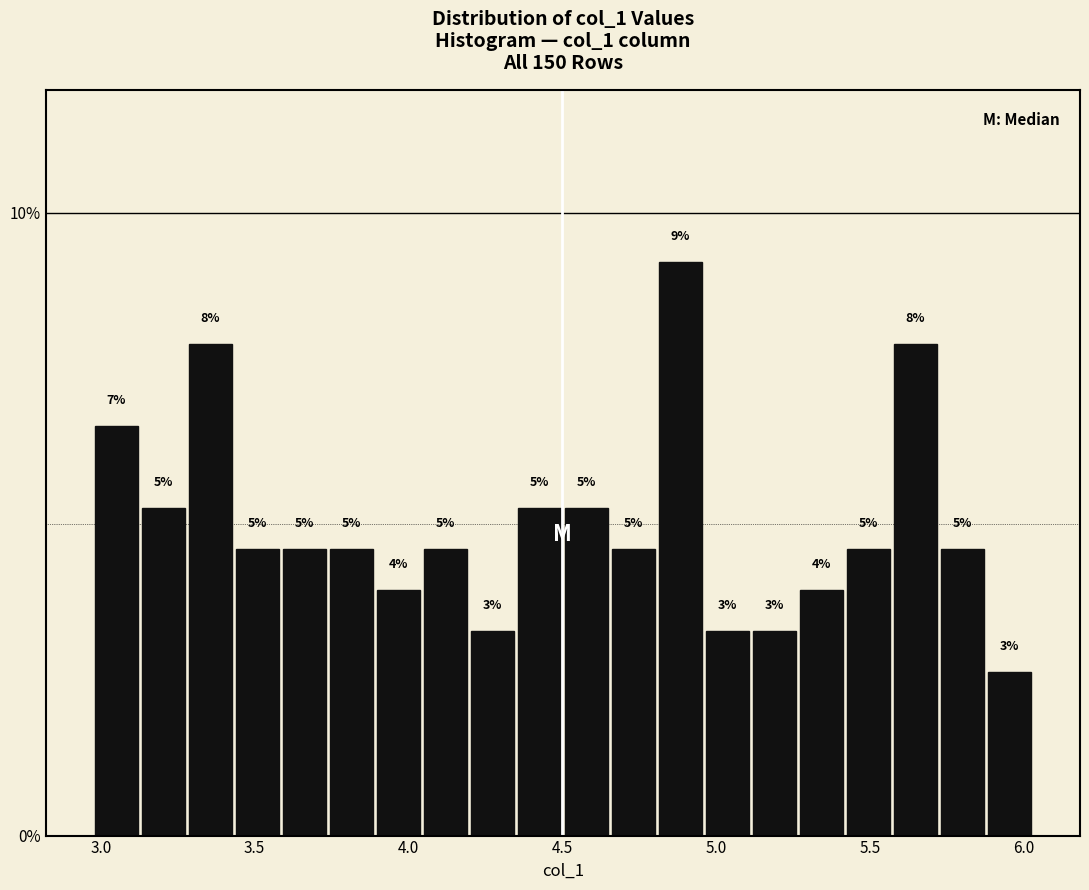

Read against the x-axis, roughly where is the centre of the tallest bar?

4.90